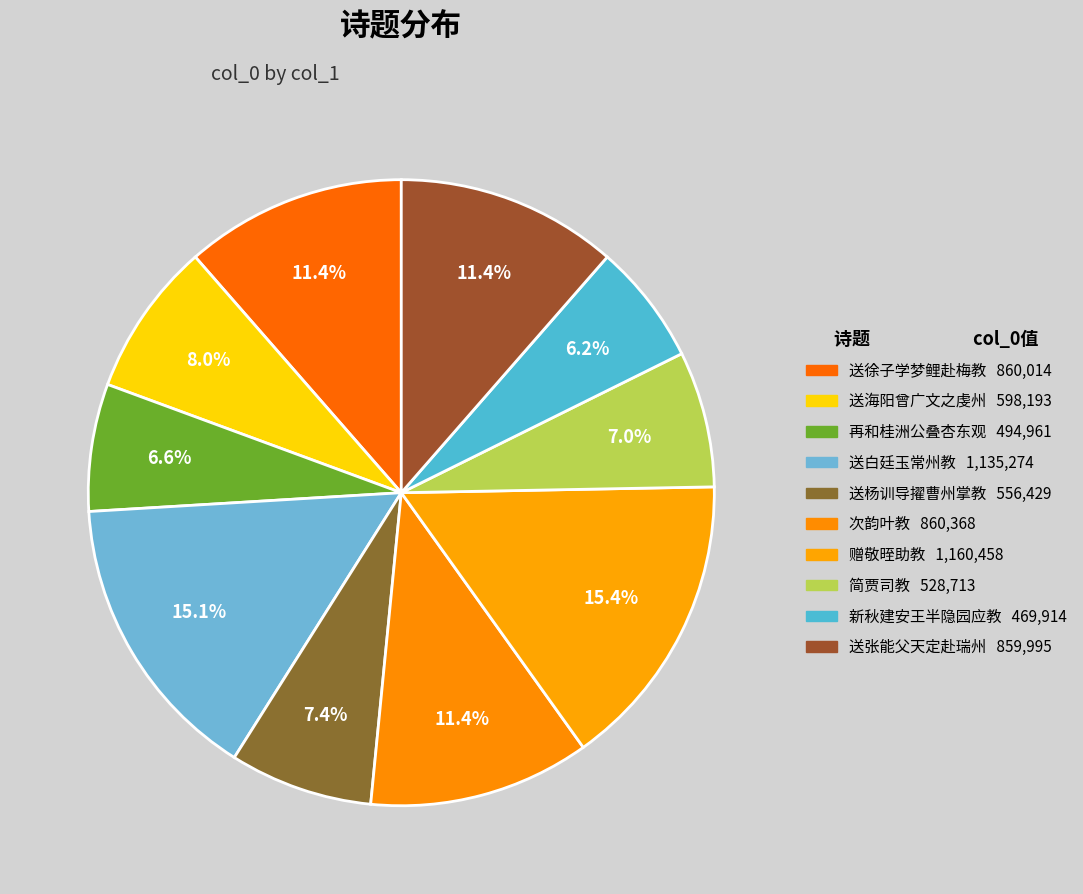

How many segments does this pie chart have?

10